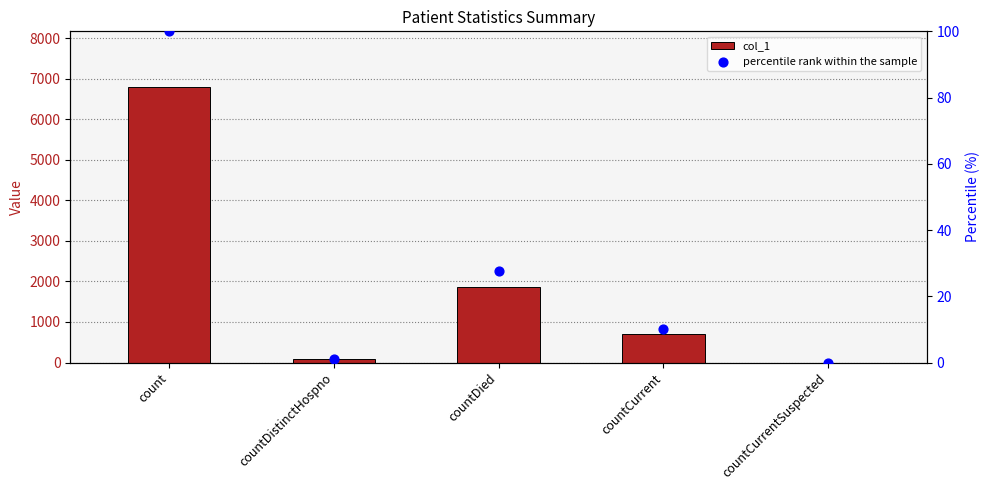

Which series has the largest Y range (max minus min)?

col_1